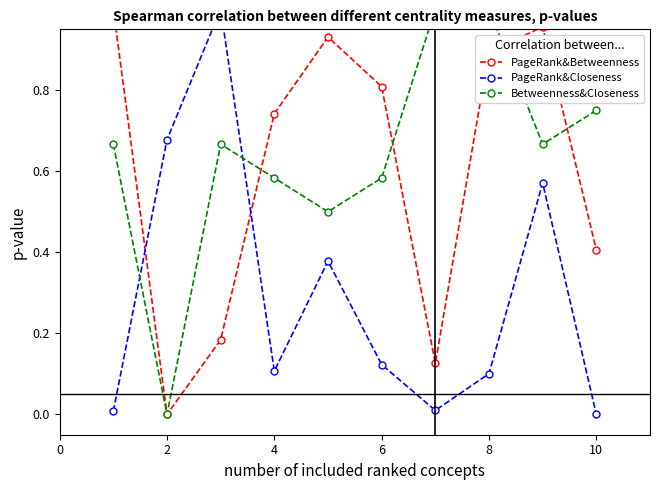

What is the maximum value shown in the chart?

1.0